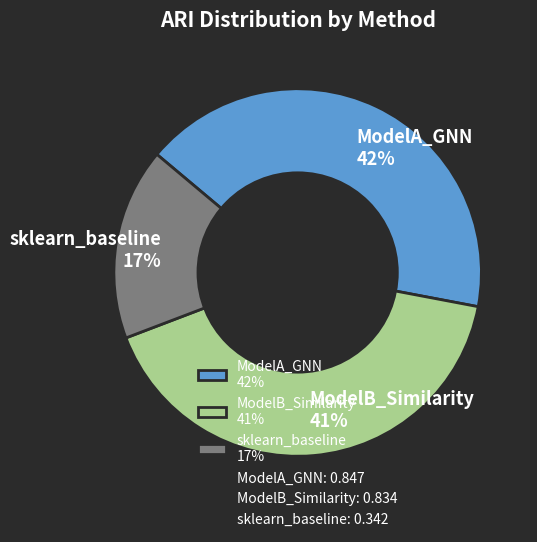

Does ModelA_GNN represent more than half of the total?

No